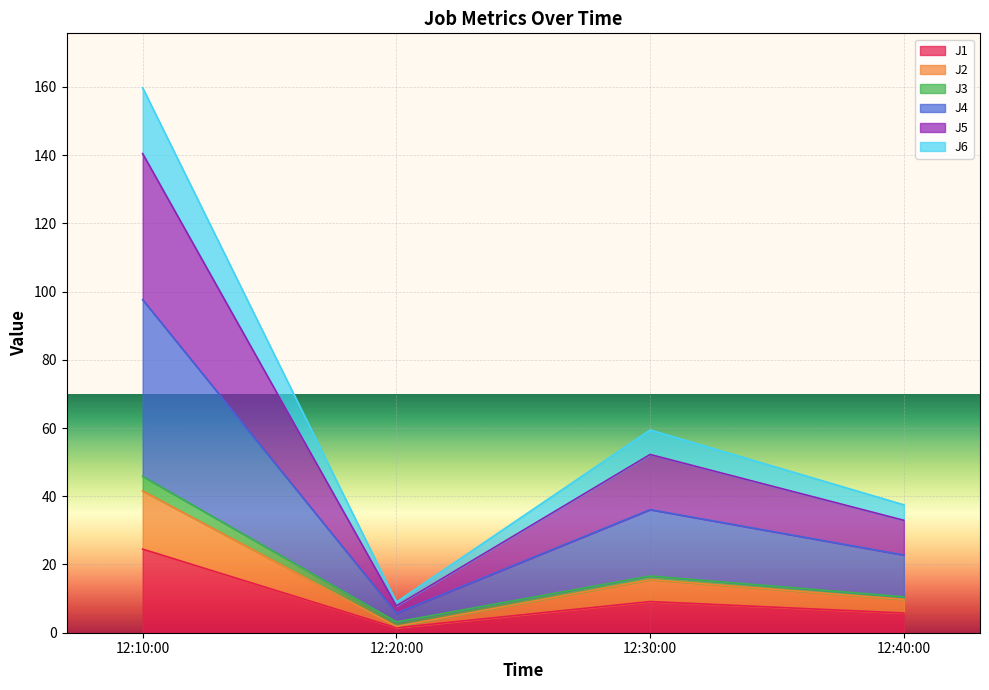

What is the total value across all series at 12:10:00?

159.7